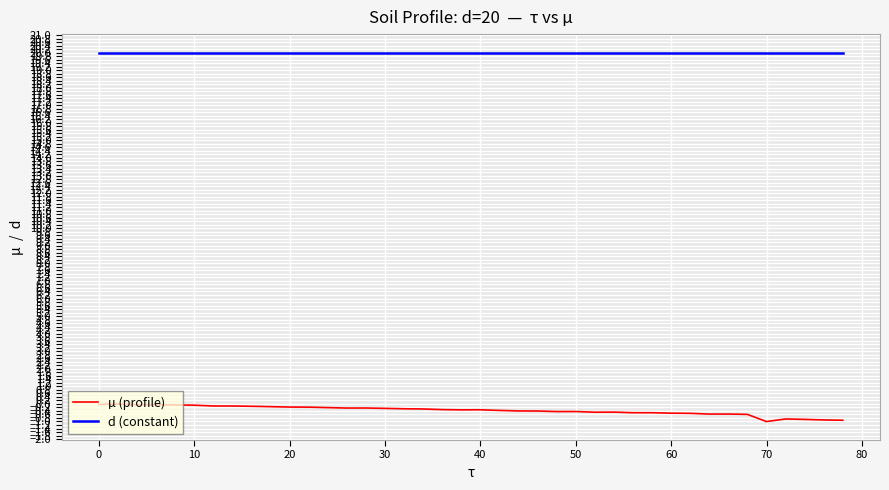

Which series has the largest total across all categories?

d (constant)